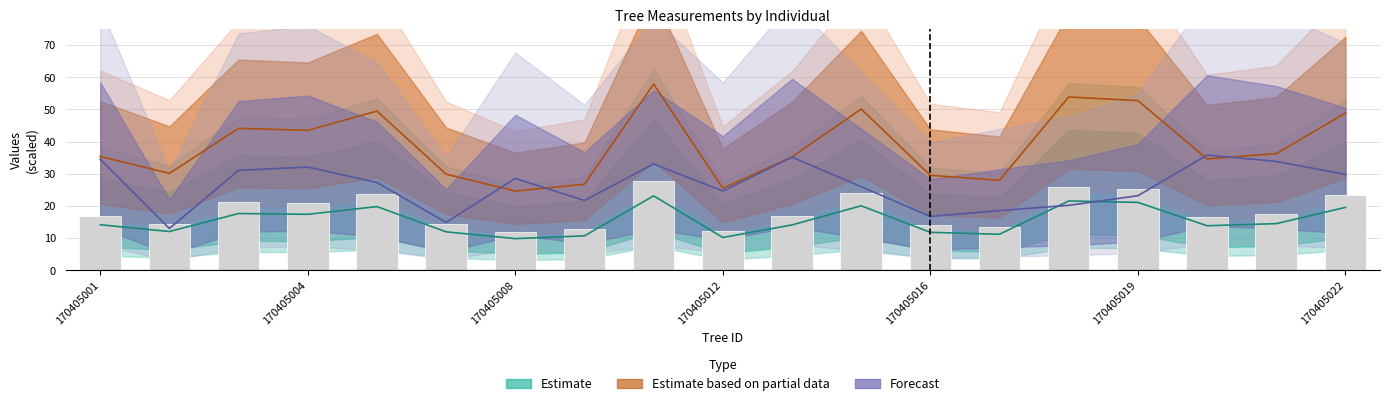

What is the sum of the circunferencia_normal values at 170405002 and 170405017?

27.9